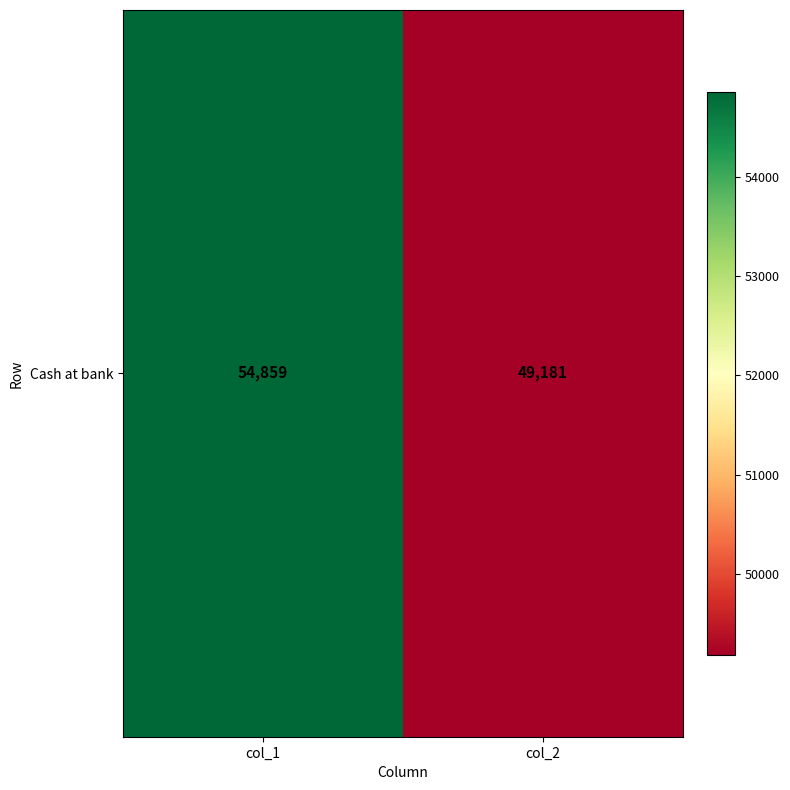

What is the sum of all values?

104040